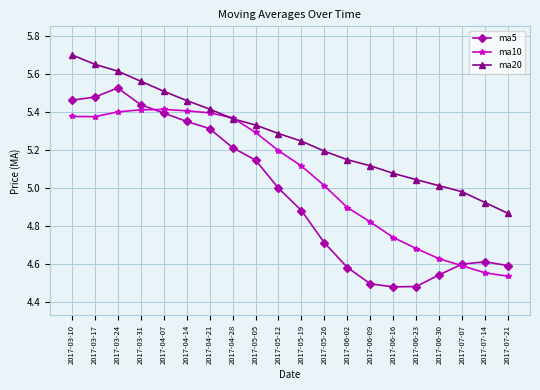

In ma5, how many points are higher than both neighbors (excluding endpoints)?

2